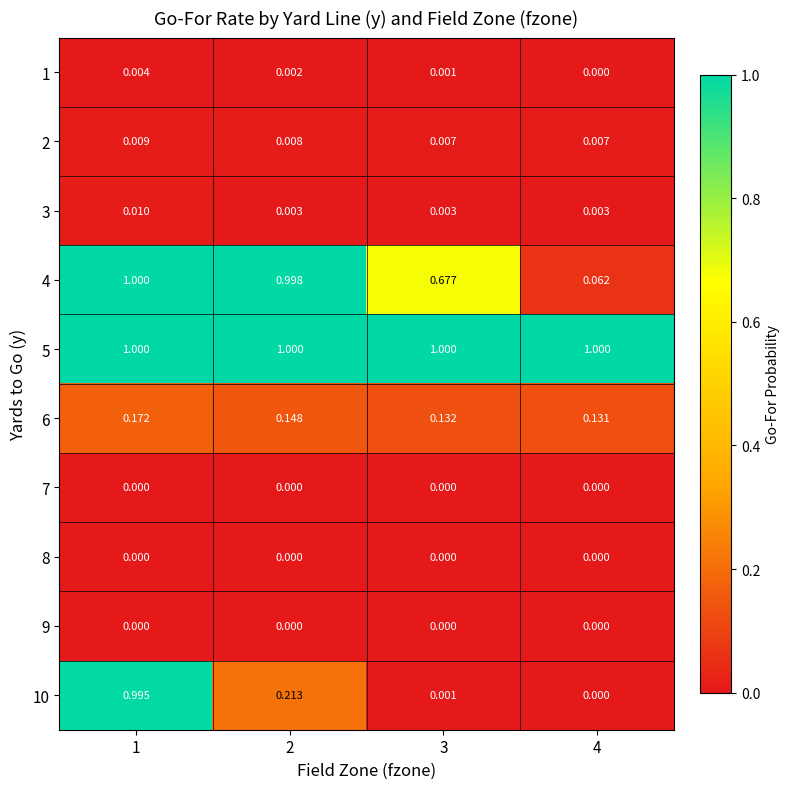

Between 1 and 4, which series saw the biggest shift?

10